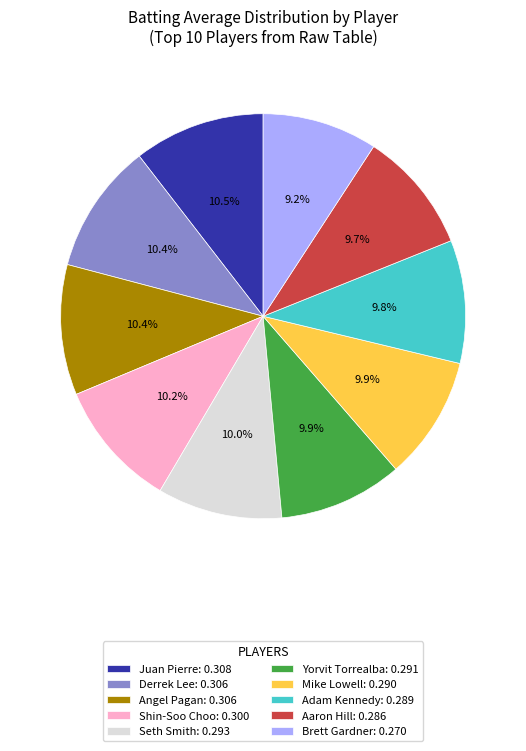

Combined, what portion of the pie is Juan Pierre: 0.308 and Angel Pagan: 0.306?

20.9%